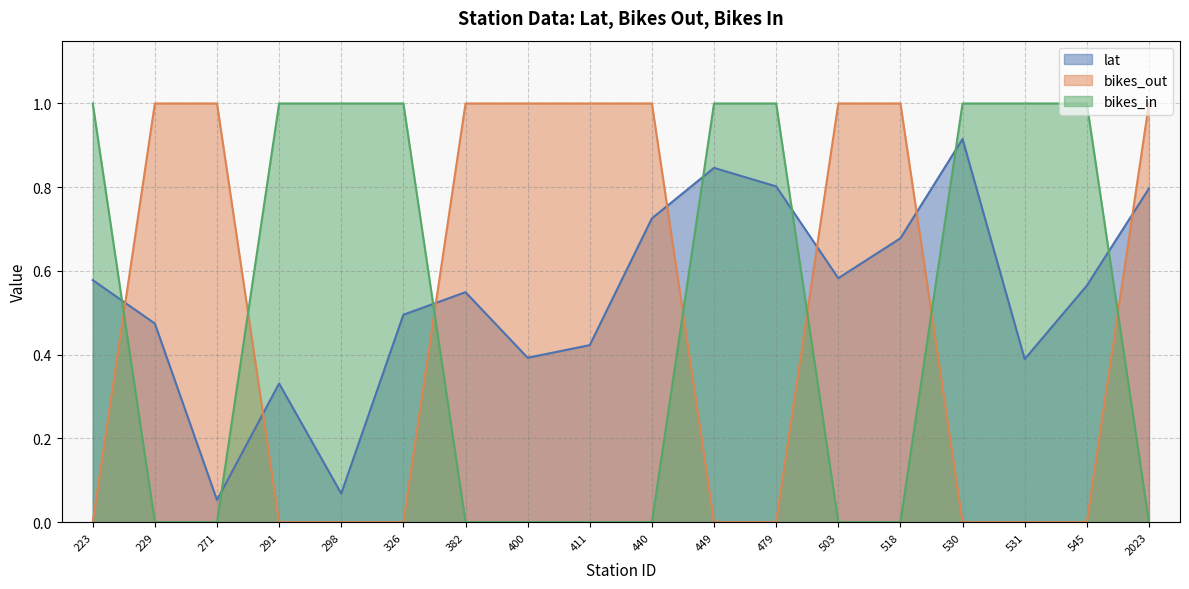

What is the difference between the highest and lowest values at 479?

1.0